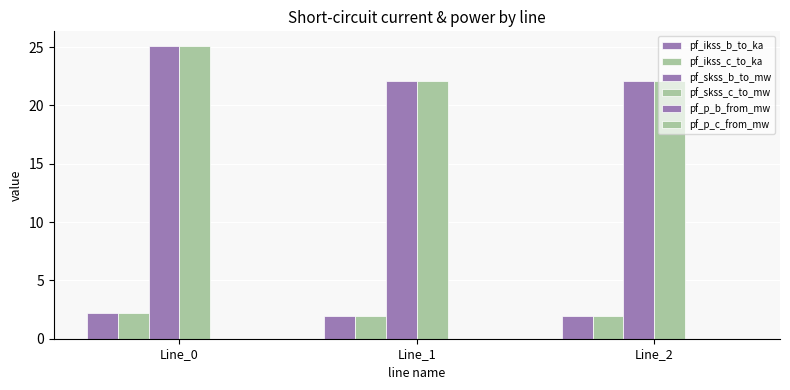

What value does the pf_ikss_c_to_ka series have at Line_2?

1.9